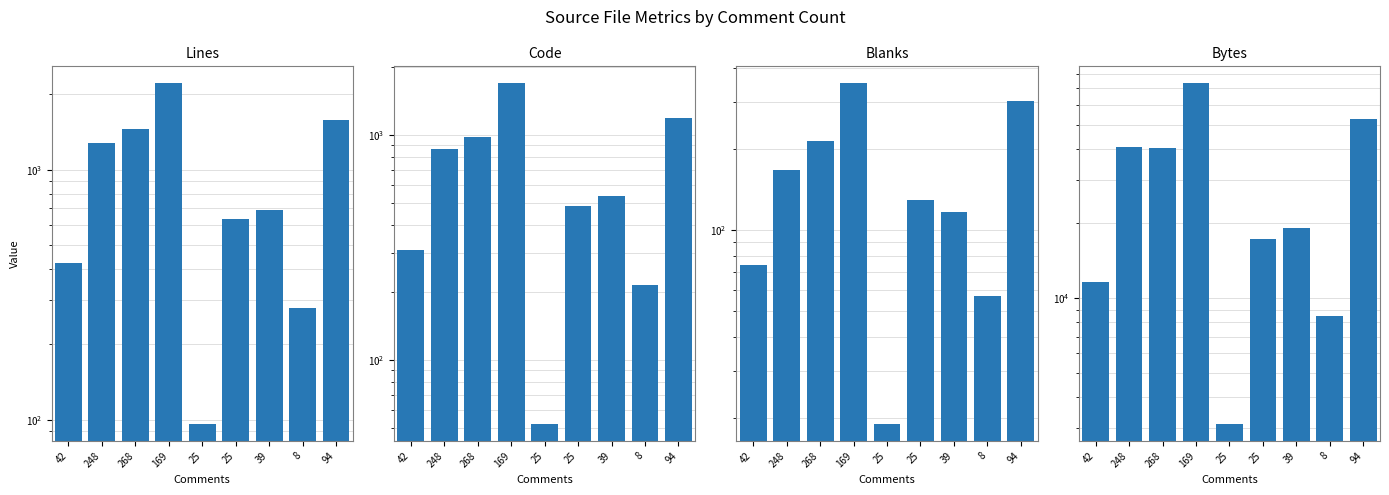

Which series has the largest total across all categories?

Bytes